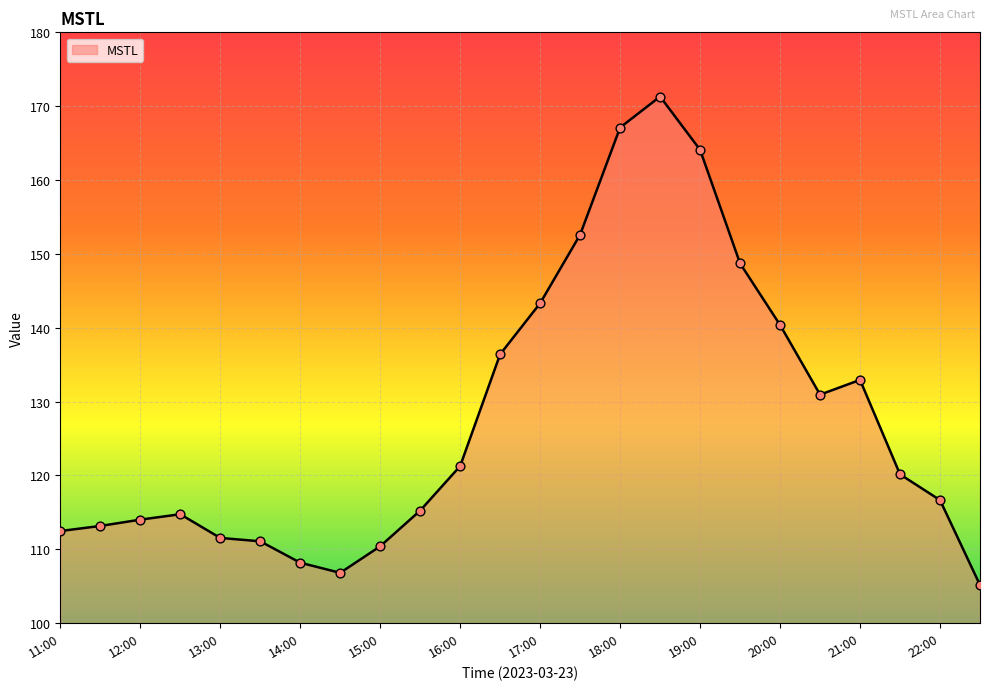

What is the maximum value shown in the chart?

171.3